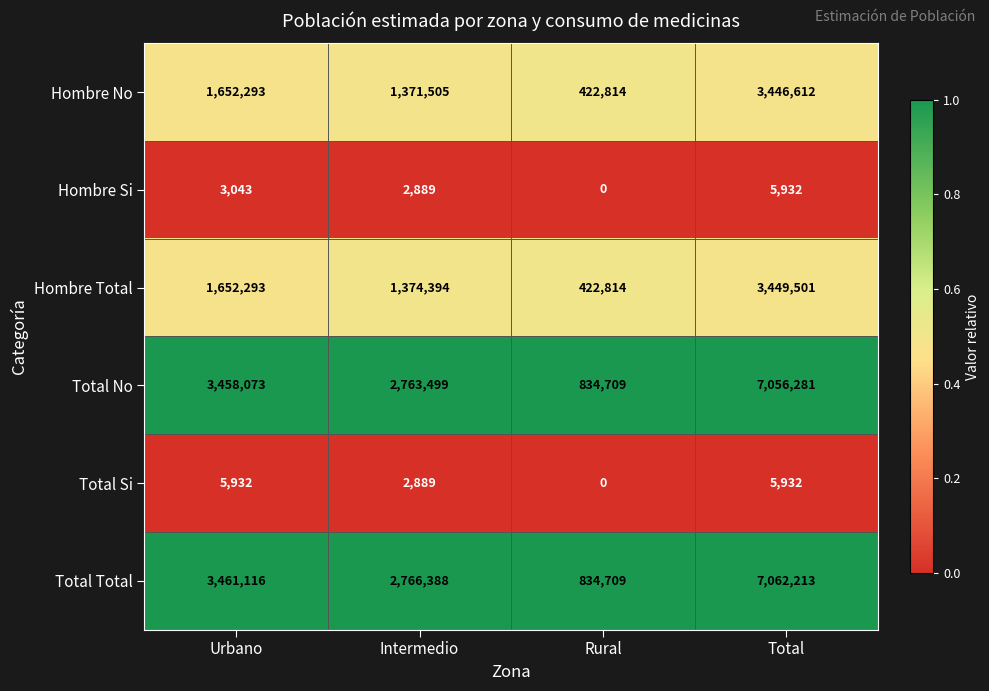

Rank the categories by Hombre No value from highest to lowest.

Total, Urbano, Intermedio, Rural